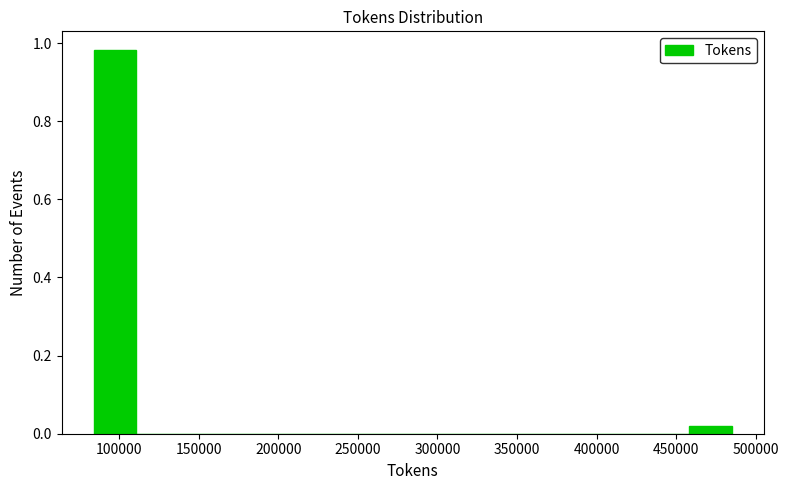

How tall is the bar that spans 85000 to 110000 on the x-axis? Neither the bar edges nor the heights are printed on the chart, so give them approximately, as read against the axes.

0.98